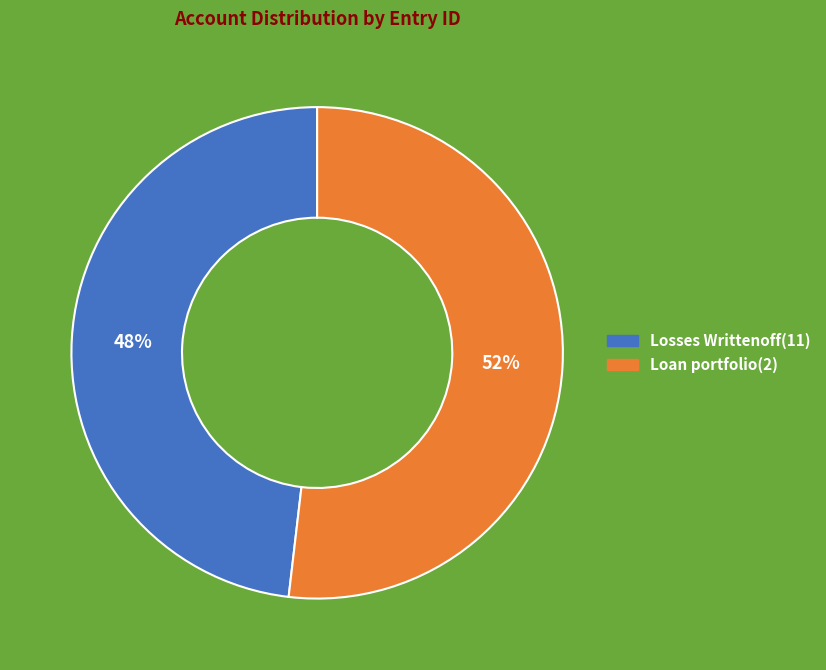

To the nearest percent, what is the combined percentage of Loan portfolio(2) and Losses Writtenoff(11)?

100%